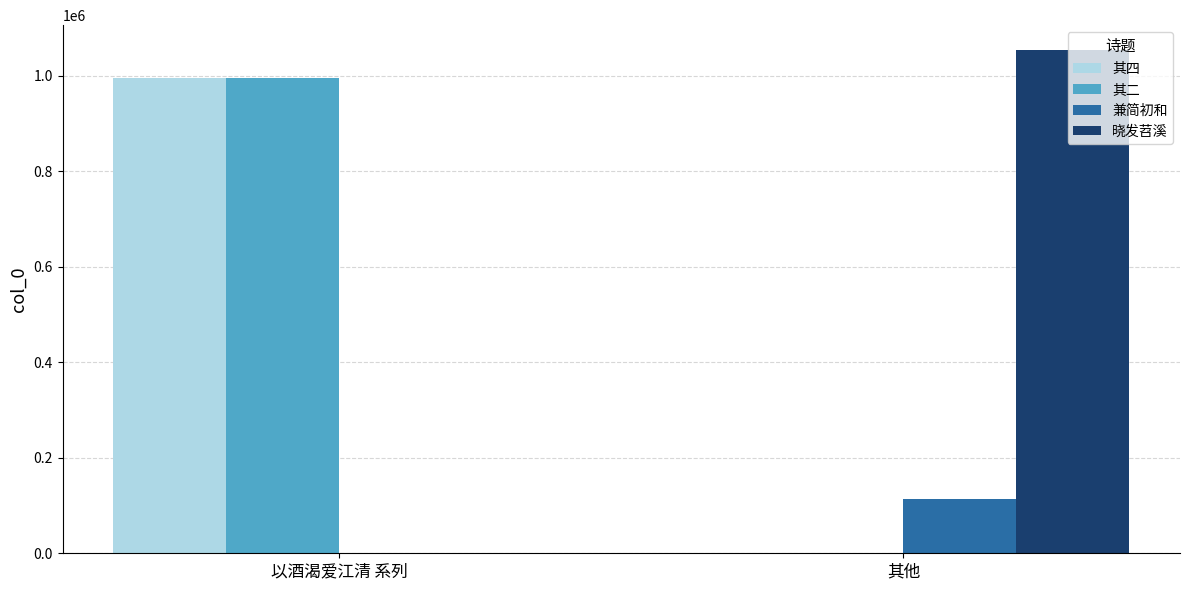

Is it true that 晓发苕溪 equals 1053356 at 其他?

True